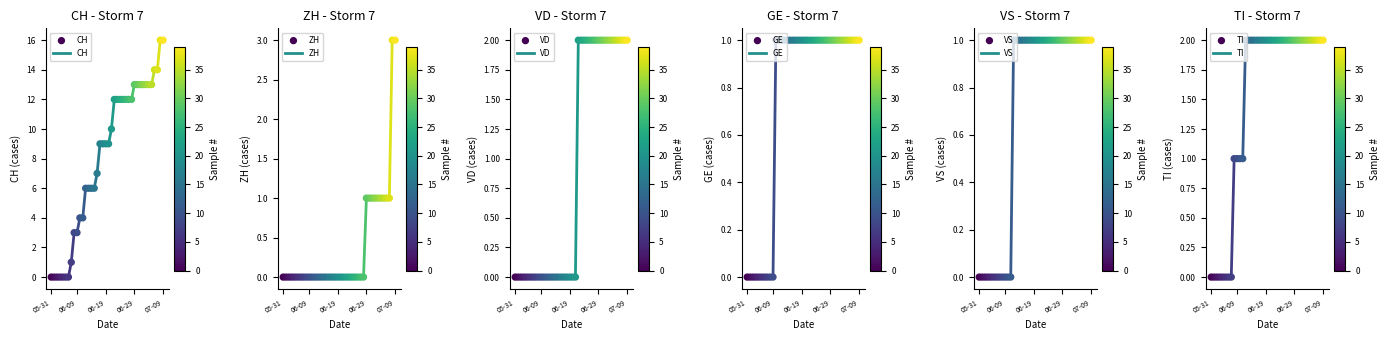

What is the total value across all series at 30?

20